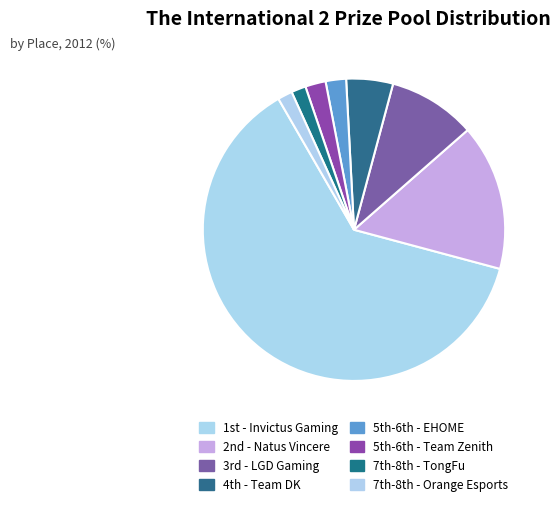

How many slices are in this pie chart?

8